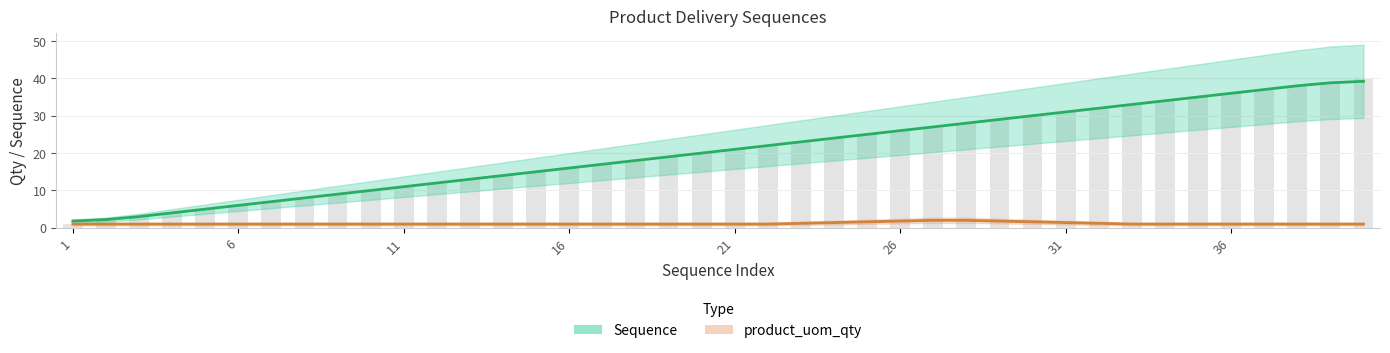

Does the chart contain stacked bars?

No